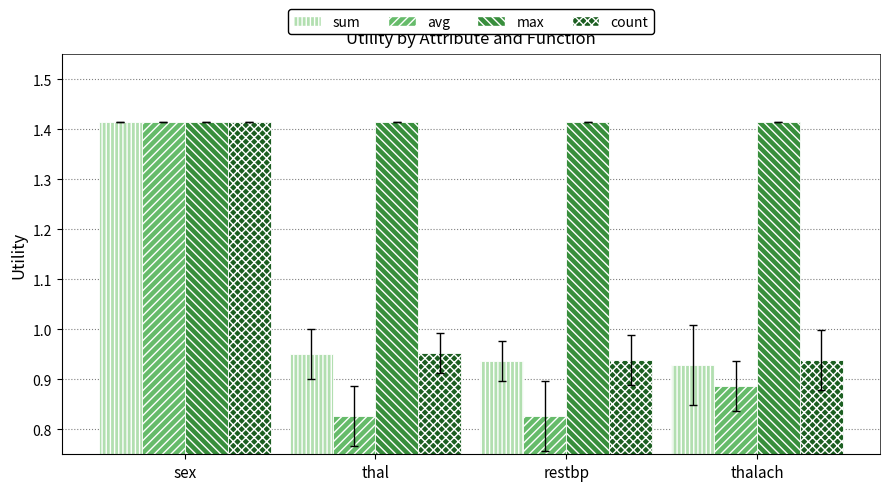

What are all the series names shown in the legend?

sum, avg, max, count